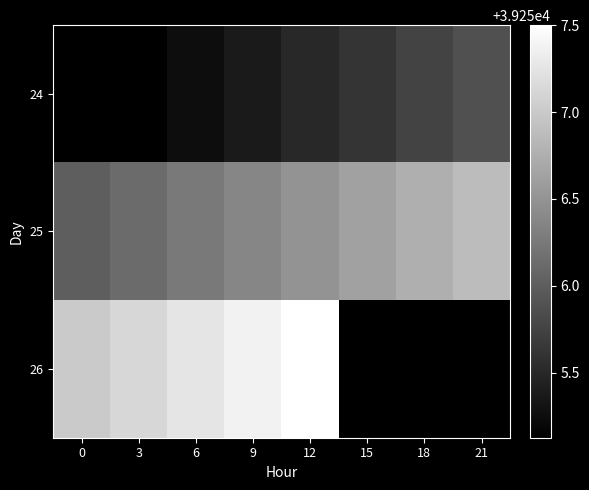

True or false: 24 has a value of 54174.4 at 3.

False